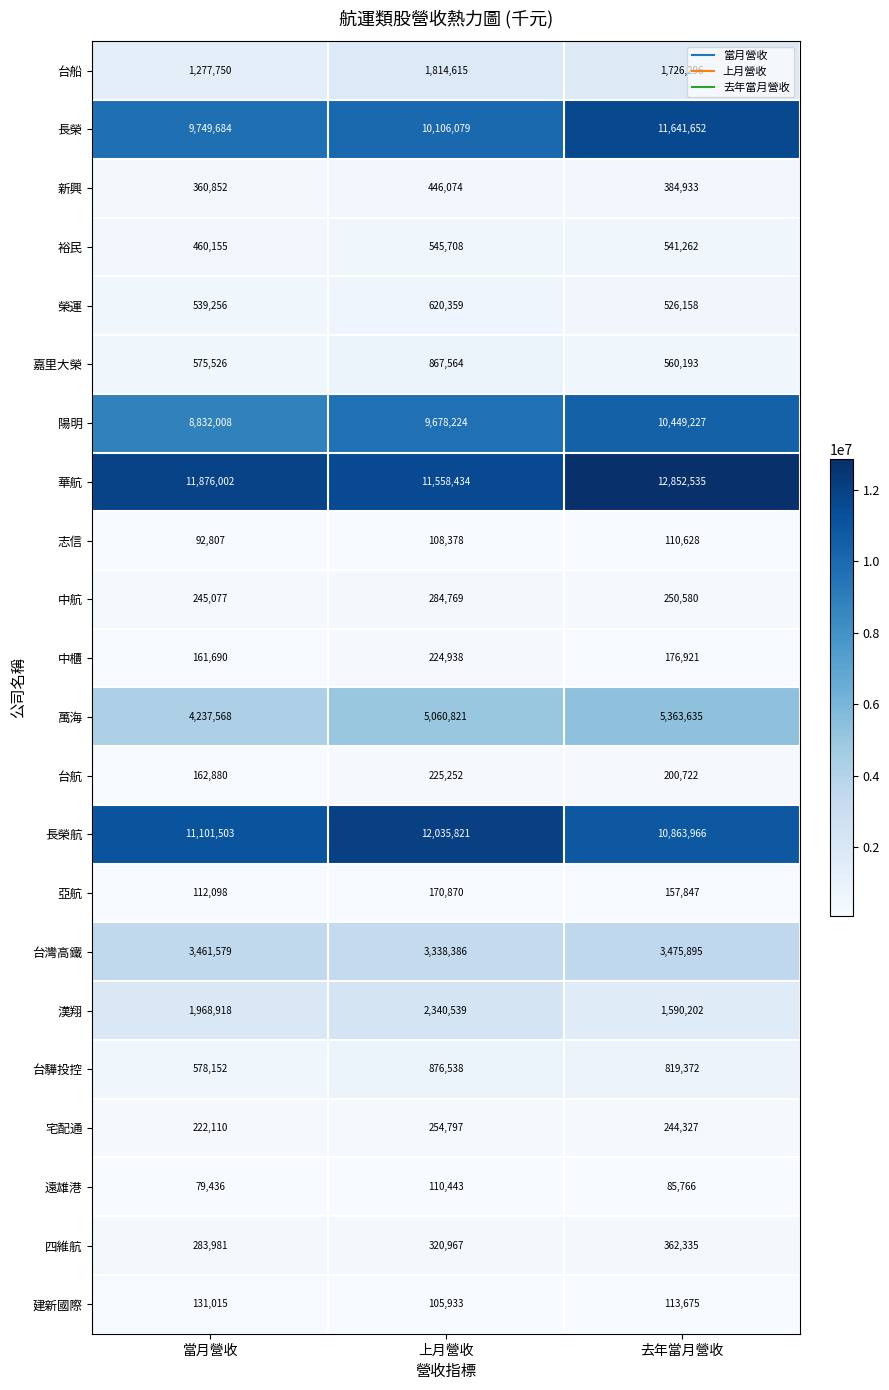

At how many categories does at least one series exceed 3335741?

3